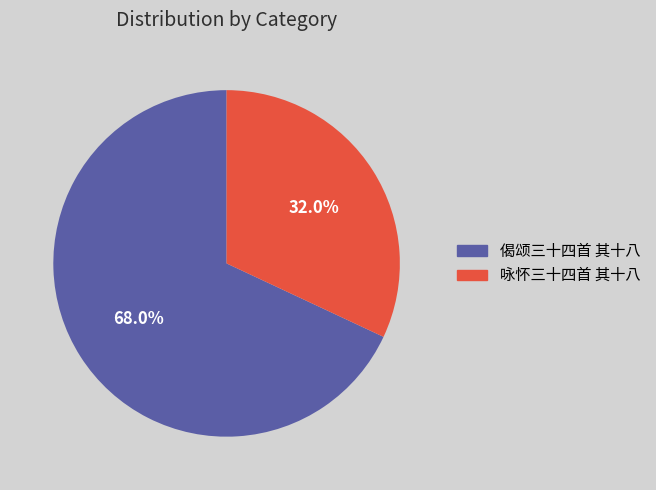

Which category has the smallest portion of the pie?

咏怀三十四首 其十八